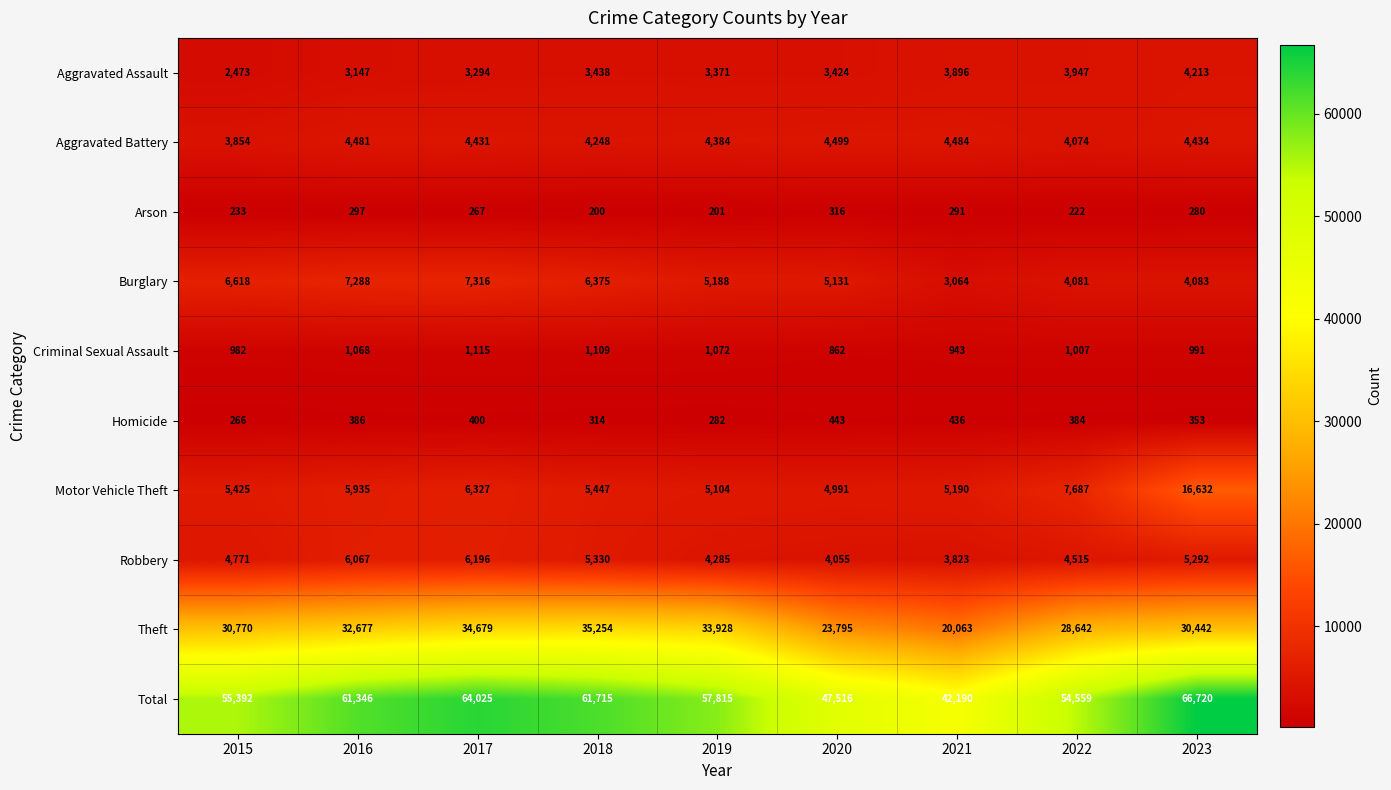

Which series has the largest total across all categories?

Total